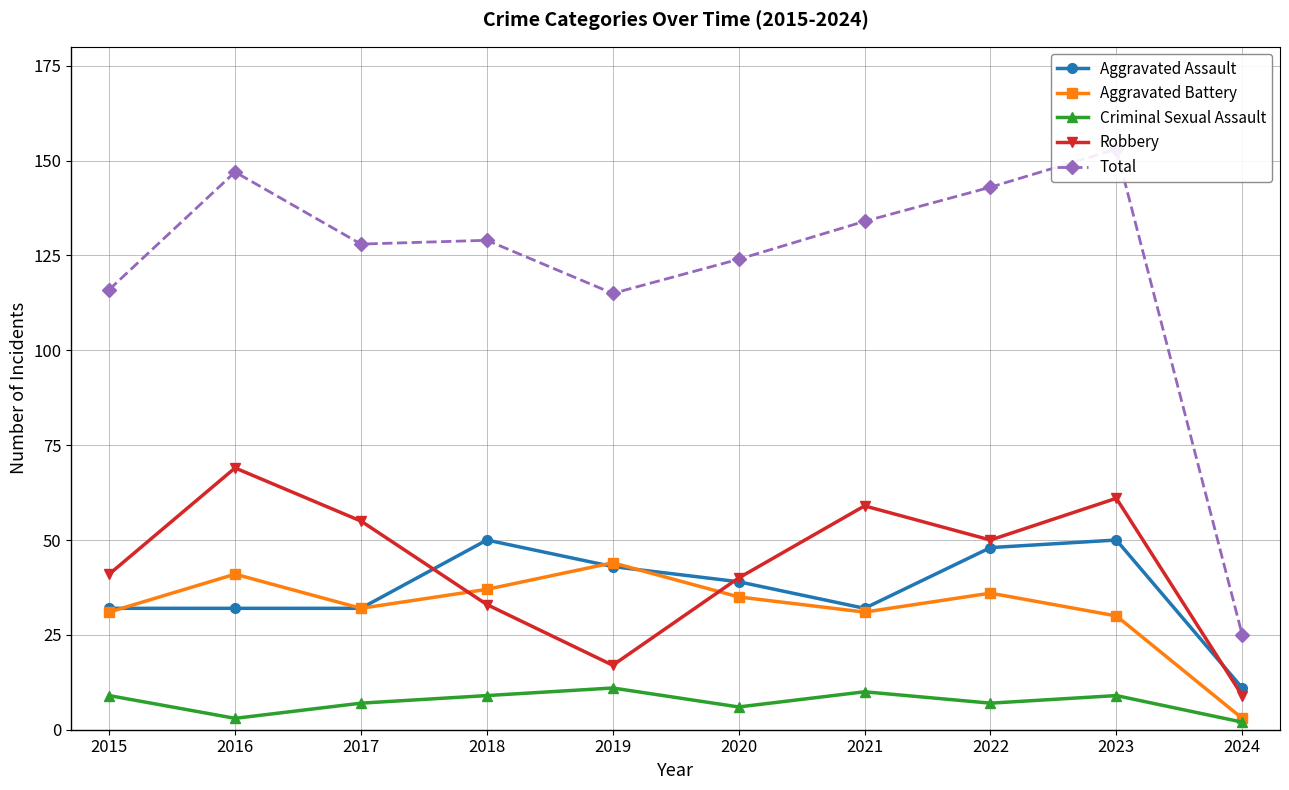

List the labels in order of Robbery value, largest first.

2016, 2023, 2021, 2017, 2022, 2015, 2020, 2018, 2019, 2024